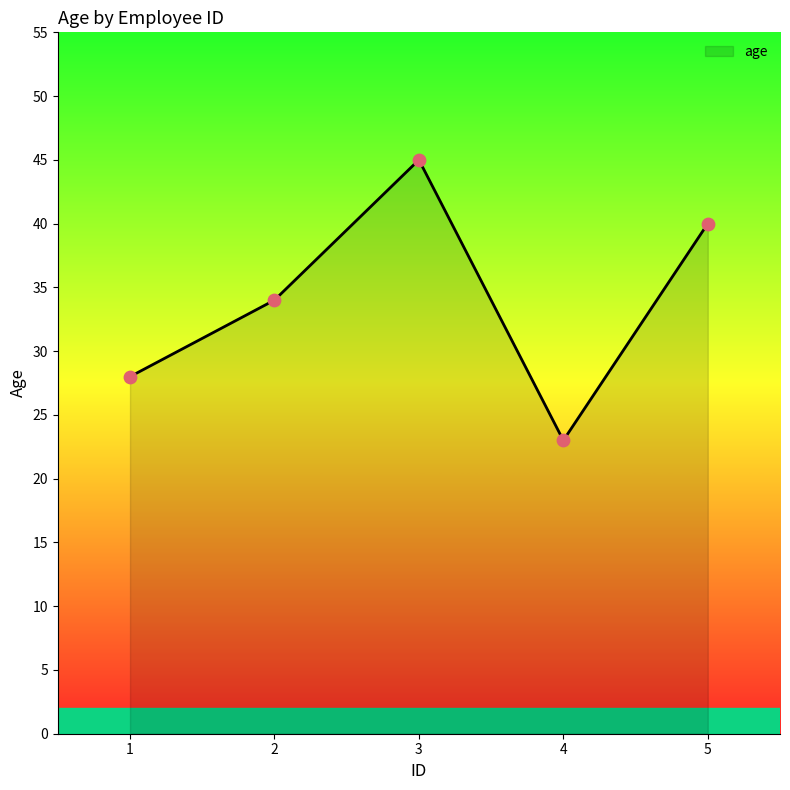

What is the ratio of the value at 2 to the value at 4?

1.5